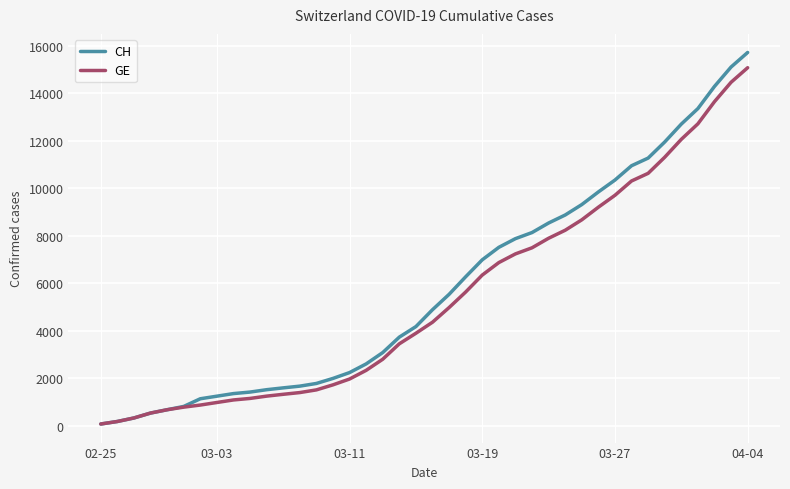

What is the highest value of the CH series?

15719